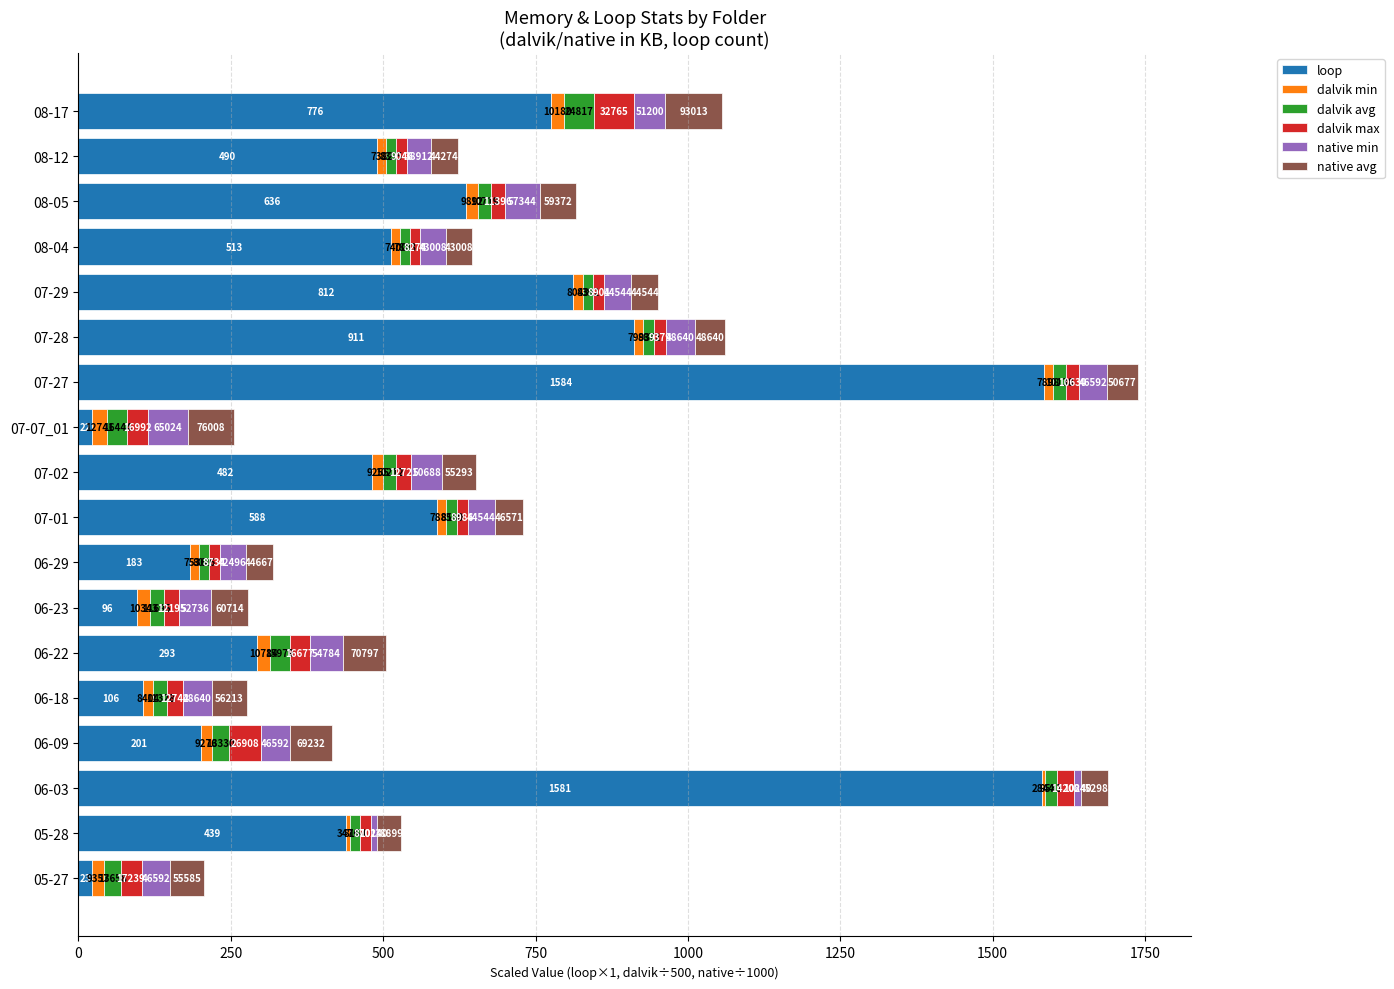

What are all the series names shown in the legend?

loop, dalvik min, dalvik avg, dalvik max, native min, native avg